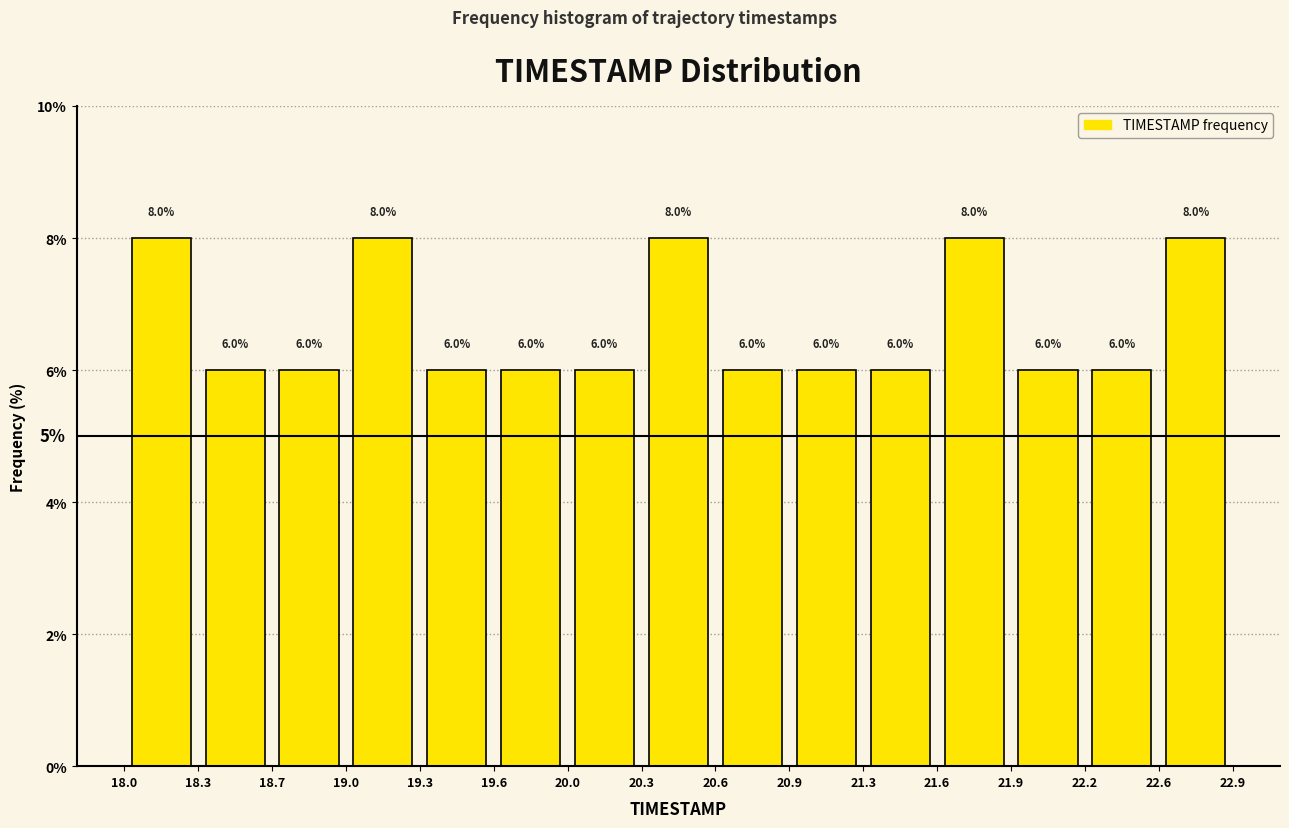

What is the height of the bar covering 20.6 to 20.9 on the x-axis?

6.0